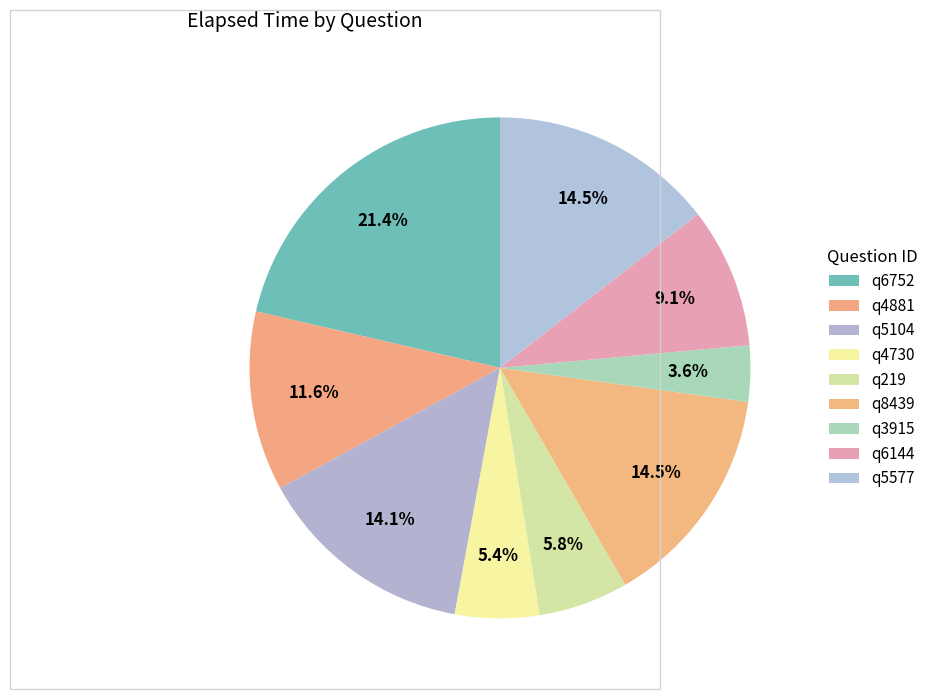

To the nearest percent, what percentage of the pie is q219?

6%